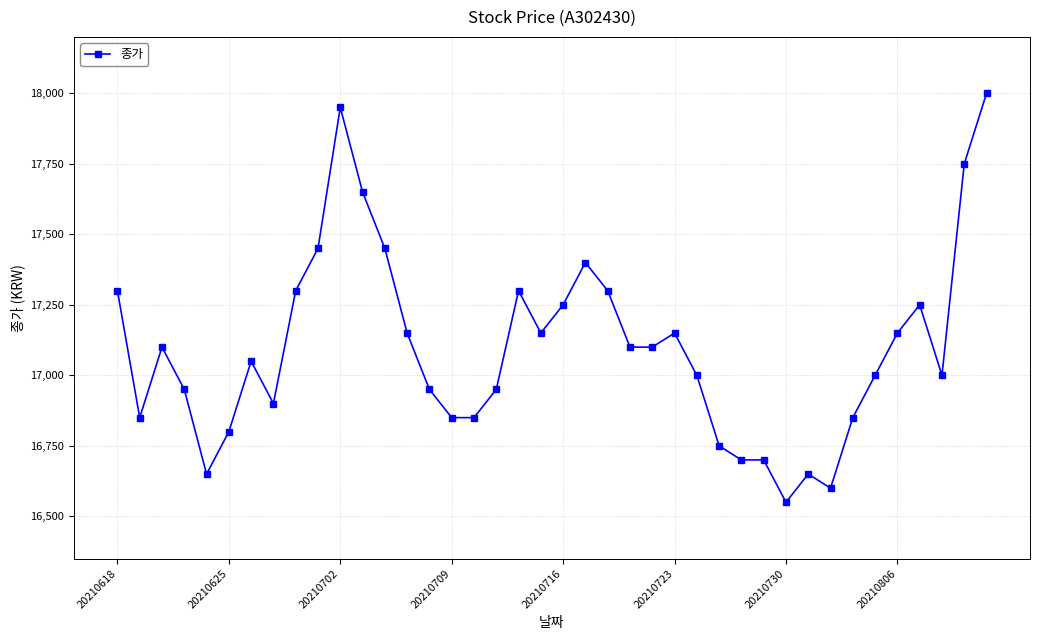

What is the greatest value displayed?

18000